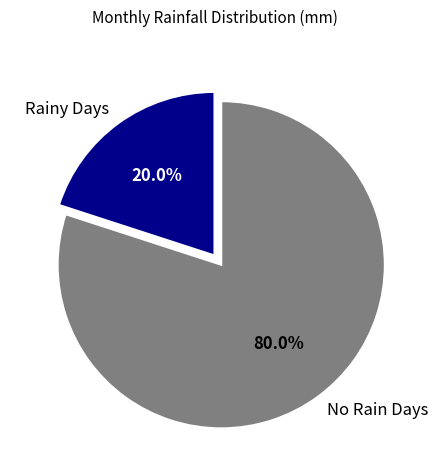

Is the sum of No Rain Days and Rainy Days greater than half?

Yes